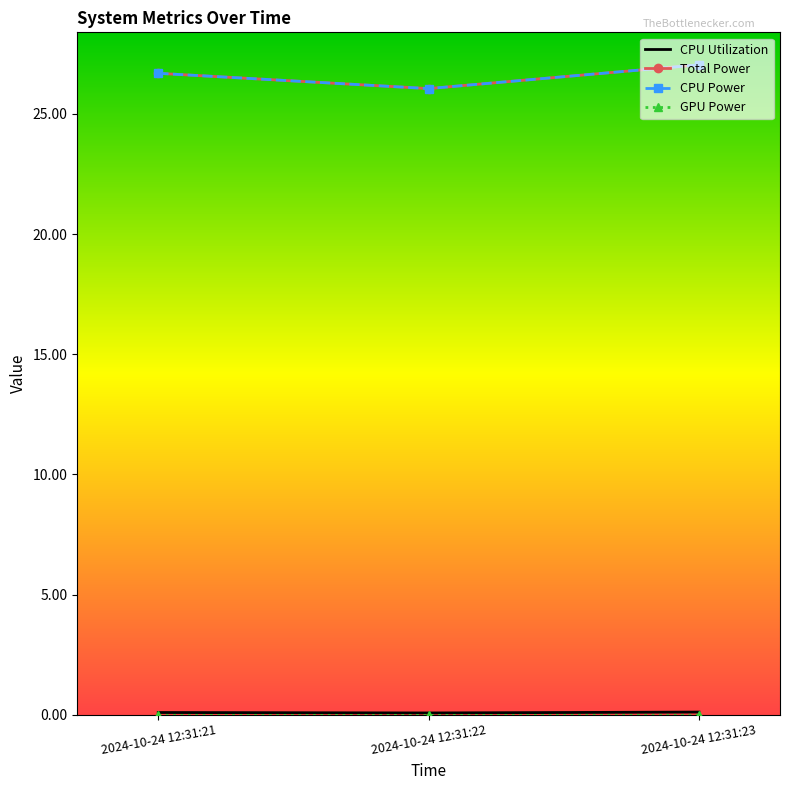

What is the total value across all series at 2024-10-24 12:31:22?

52.2